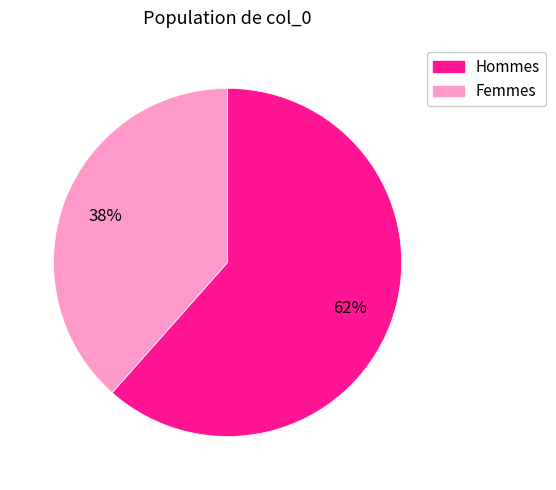

To the nearest percent, what is the average slice percentage?

50%